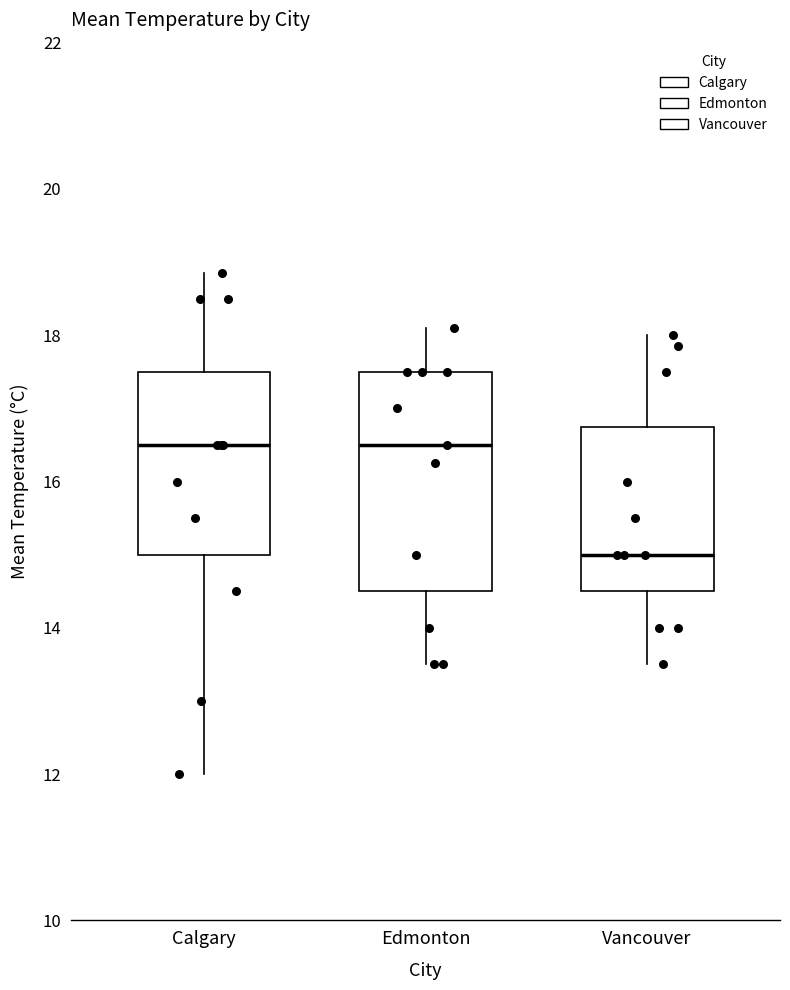

Which box's median line is the lowest?

Vancouver